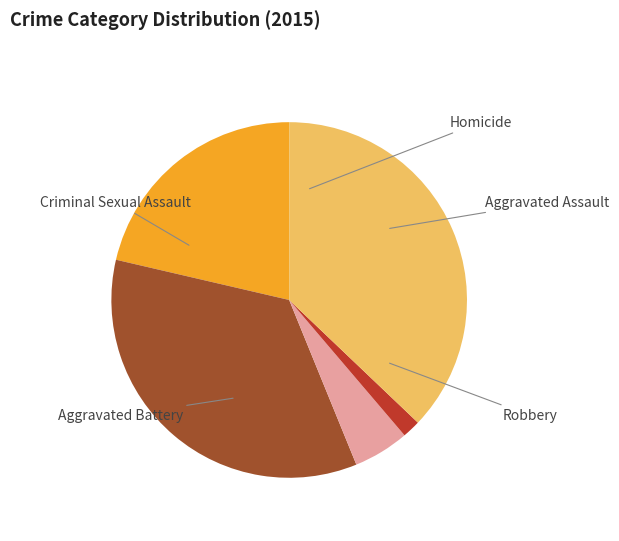

How many slices are in this pie chart?

5